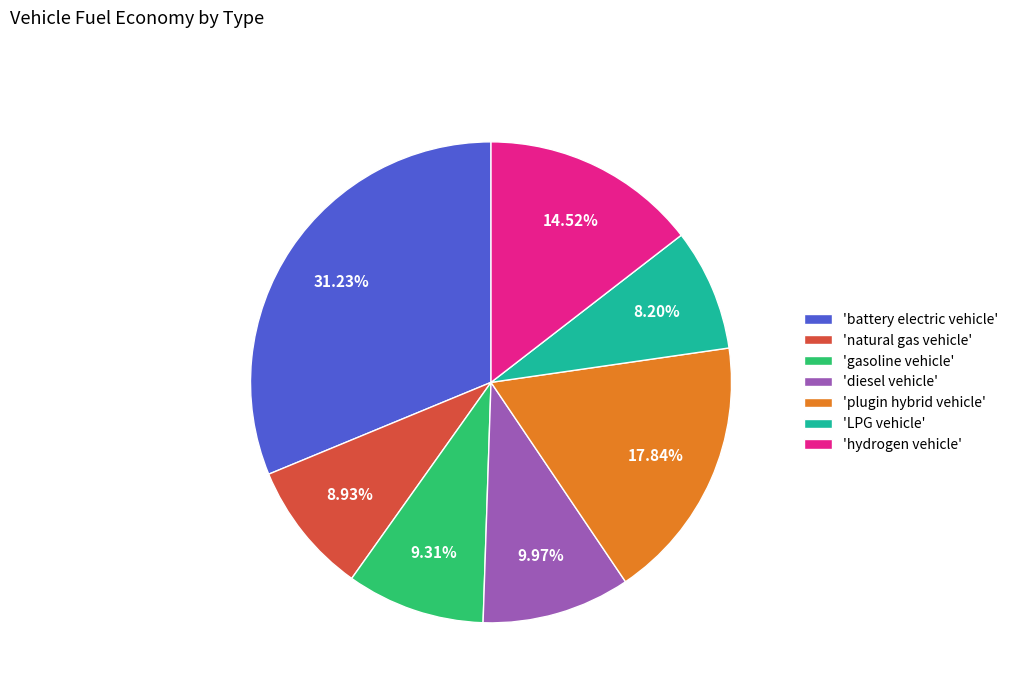

Do 'natural gas vehicle' and 'hydrogen vehicle' together represent more than half of the pie?

No